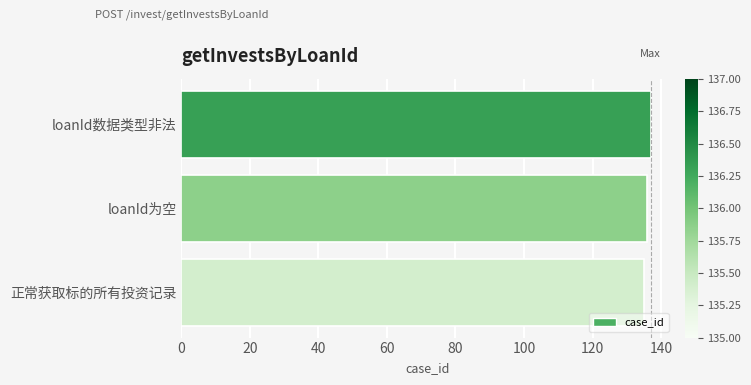

How many bars are there in total?

3